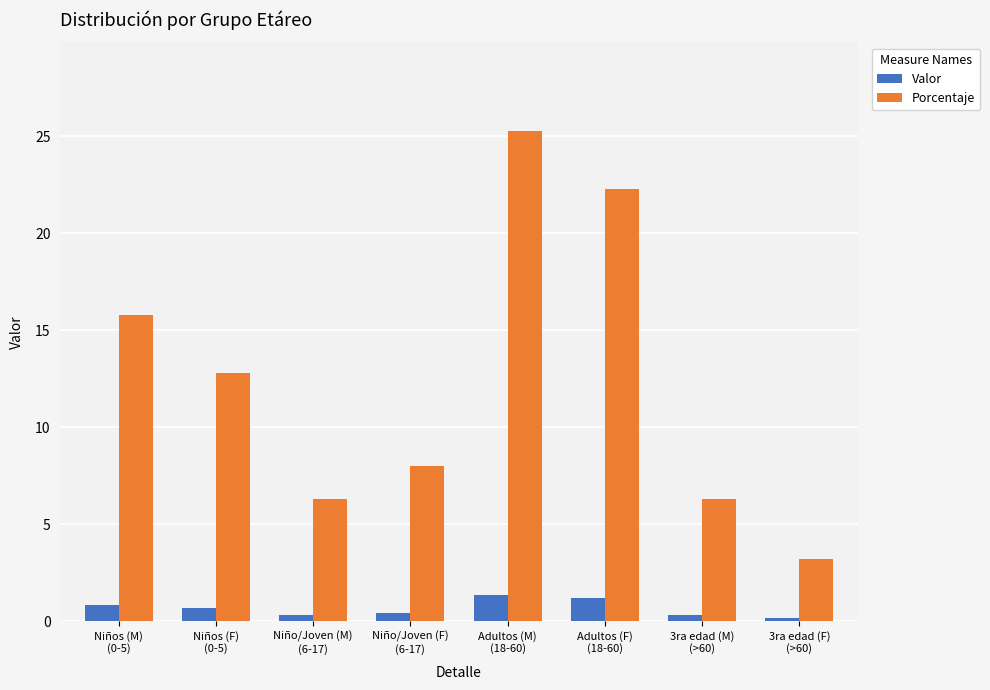

What is the sum of all Porcentaje values?

100.0